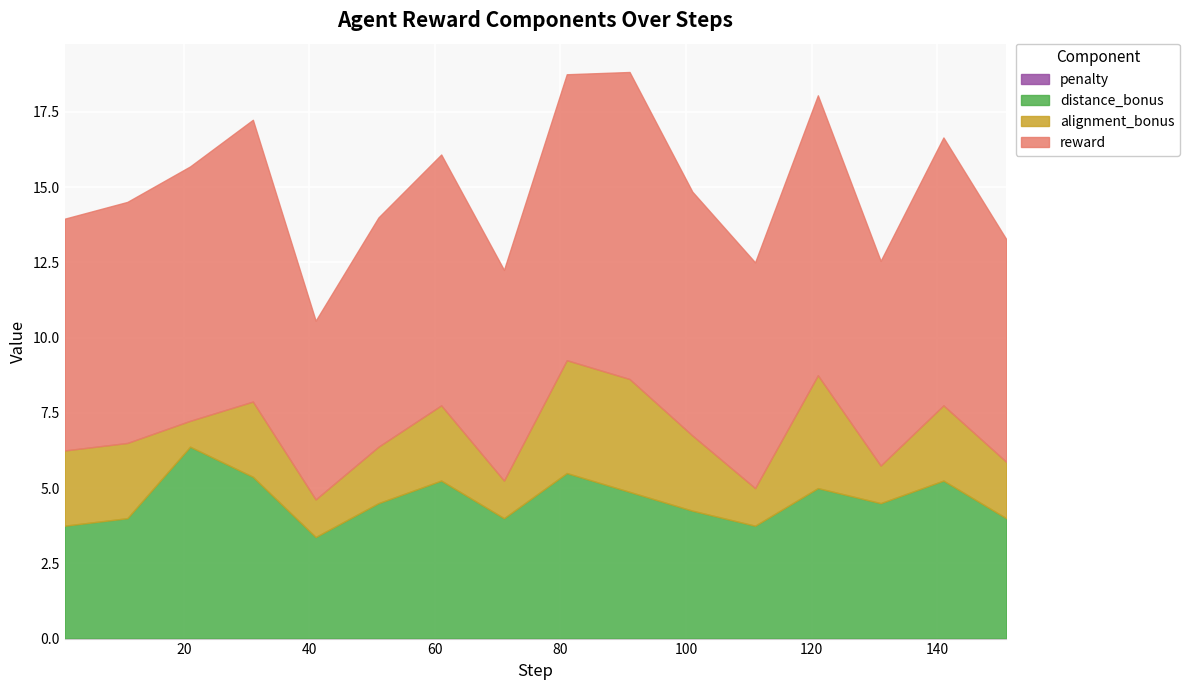

True or false: reward has a value of 14.7 at 61.

False